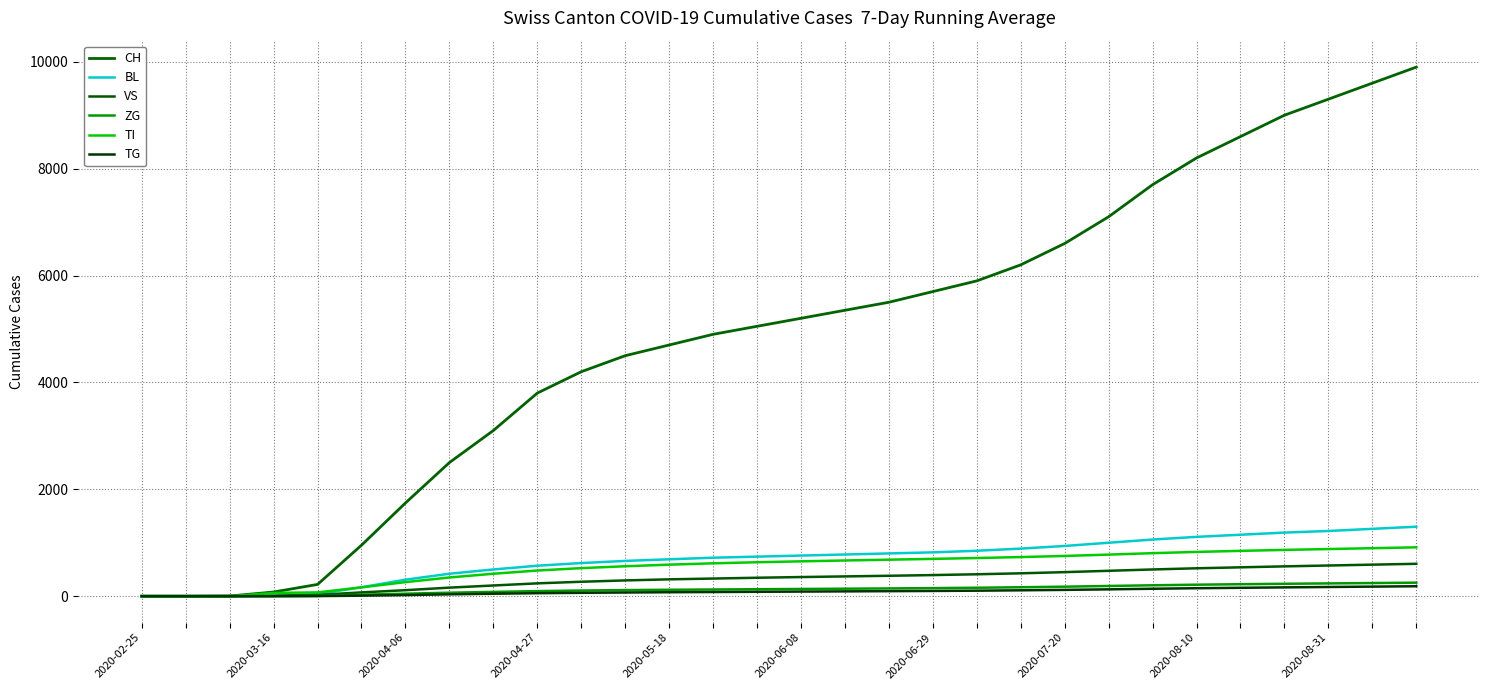

How many lines are shown in the chart?

6